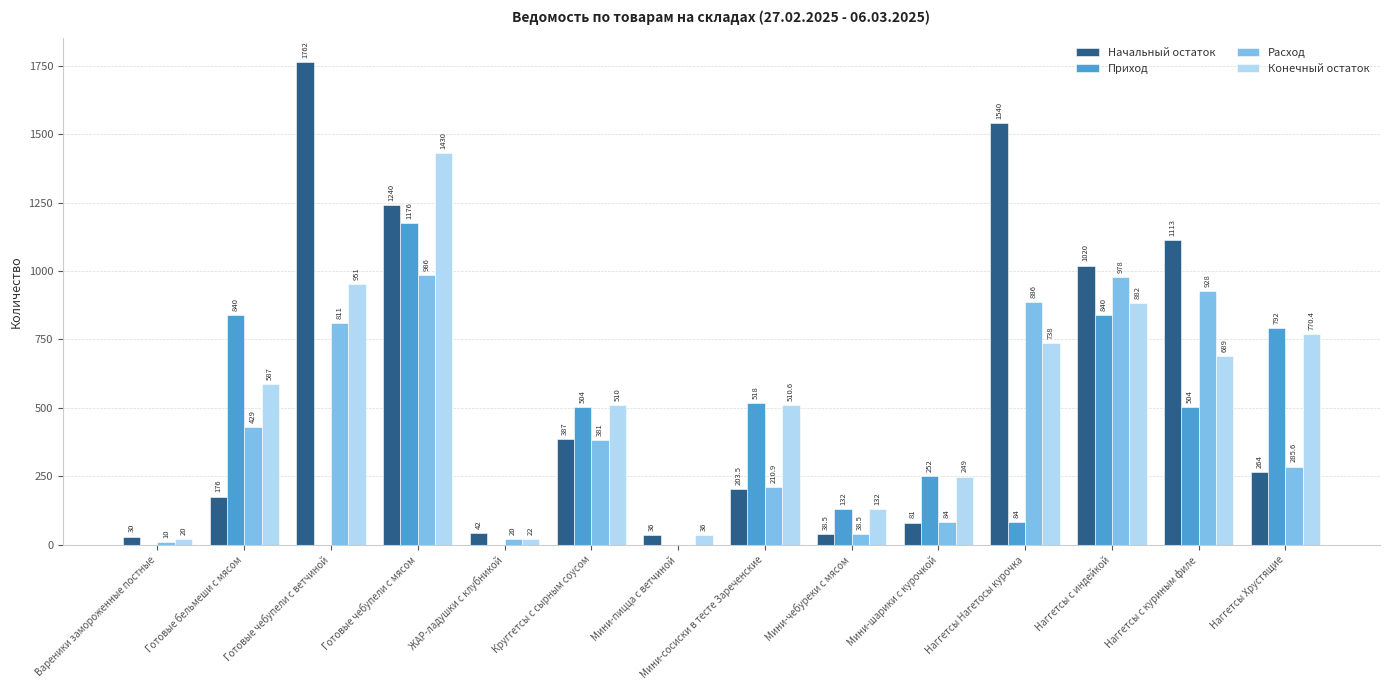

The value of Конечный остаток at Готовые чебупели с ветчиной is 951.0. True or false?

True